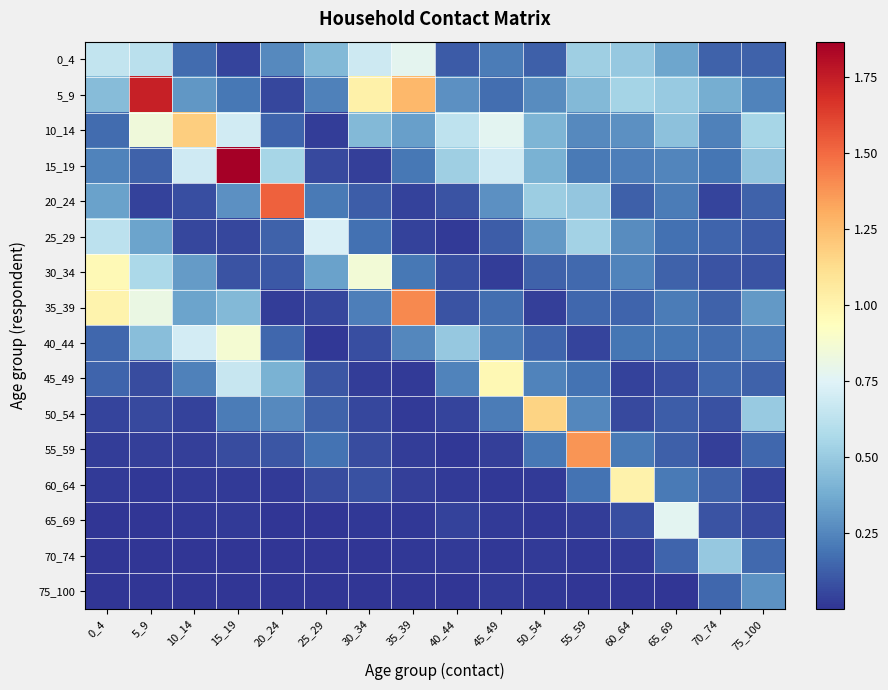

Reading right to left, extract all data points from this chart.

0_4: 75_100=0.1	70_74=0.1	65_69=0.4	60_64=0.5	55_59=0.5	50_54=0.1	45_49=0.2	40_44=0.1	35_39=0.8	30_34=0.7	25_29=0.4	20_24=0.3	15_19=0.0	10_14=0.2	5_9=0.6	0_4=0.6
5_9: 75_100=0.2	70_74=0.4	65_69=0.5	60_64=0.5	55_59=0.4	50_54=0.3	45_49=0.2	40_44=0.3	35_39=1.3	30_34=1.0	25_29=0.2	20_24=0.1	15_19=0.2	10_14=0.3	5_9=1.7	0_4=0.4
10_14: 75_100=0.6	70_74=0.2	65_69=0.5	60_64=0.3	55_59=0.3	50_54=0.4	45_49=0.8	40_44=0.6	35_39=0.3	30_34=0.4	25_29=0.0	20_24=0.1	15_19=0.7	10_14=1.2	5_9=0.8	0_4=0.2
15_19: 75_100=0.5	70_74=0.2	65_69=0.2	60_64=0.2	55_59=0.2	50_54=0.4	45_49=0.7	40_44=0.5	35_39=0.2	30_34=0.0	25_29=0.1	20_24=0.6	15_19=1.9	10_14=0.7	5_9=0.1	0_4=0.2
20_24: 75_100=0.1	70_74=0.0	65_69=0.2	60_64=0.1	55_59=0.5	50_54=0.5	45_49=0.3	40_44=0.1	35_39=0.0	30_34=0.1	25_29=0.2	20_24=1.5	15_19=0.3	10_14=0.1	5_9=0.0	0_4=0.3
25_29: 75_100=0.1	70_74=0.1	65_69=0.2	60_64=0.3	55_59=0.5	50_54=0.3	45_49=0.1	40_44=0.0	35_39=0.0	30_34=0.2	25_29=0.7	20_24=0.1	15_19=0.1	10_14=0.1	5_9=0.3	0_4=0.6
30_34: 75_100=0.1	70_74=0.1	65_69=0.1	60_64=0.2	55_59=0.2	50_54=0.1	45_49=0.0	40_44=0.1	35_39=0.2	30_34=0.9	25_29=0.3	20_24=0.1	15_19=0.1	10_14=0.3	5_9=0.6	0_4=1.0
35_39: 75_100=0.3	70_74=0.1	65_69=0.2	60_64=0.1	55_59=0.2	50_54=0.0	45_49=0.2	40_44=0.1	35_39=1.4	30_34=0.2	25_29=0.1	20_24=0.0	15_19=0.4	10_14=0.3	5_9=0.8	0_4=1.0
40_44: 75_100=0.2	70_74=0.2	65_69=0.2	60_64=0.2	55_59=0.1	50_54=0.1	45_49=0.2	40_44=0.5	35_39=0.3	30_34=0.1	25_29=0.0	20_24=0.2	15_19=0.9	10_14=0.7	5_9=0.4	0_4=0.2
45_49: 75_100=0.1	70_74=0.1	65_69=0.1	60_64=0.0	55_59=0.2	50_54=0.2	45_49=1.0	40_44=0.2	35_39=0.0	30_34=0.0	25_29=0.1	20_24=0.4	15_19=0.7	10_14=0.2	5_9=0.1	0_4=0.1
50_54: 75_100=0.5	70_74=0.1	65_69=0.1	60_64=0.1	55_59=0.3	50_54=1.2	45_49=0.2	40_44=0.0	35_39=0.0	30_34=0.1	25_29=0.1	20_24=0.3	15_19=0.2	10_14=0.0	5_9=0.1	0_4=0.1
55_59: 75_100=0.1	70_74=0.0	65_69=0.1	60_64=0.2	55_59=1.4	50_54=0.2	45_49=0.0	40_44=0.0	35_39=0.0	30_34=0.1	25_29=0.2	20_24=0.1	15_19=0.1	10_14=0.0	5_9=0.0	0_4=0.0
60_64: 75_100=0.0	70_74=0.1	65_69=0.2	60_64=1.0	55_59=0.2	50_54=0.0	45_49=0.0	40_44=0.0	35_39=0.0	30_34=0.1	25_29=0.1	20_24=0.0	15_19=0.0	10_14=0.0	5_9=0.0	0_4=0.0
65_69: 75_100=0.1	70_74=0.1	65_69=0.8	60_64=0.1	55_59=0.0	50_54=0.0	45_49=0.0	40_44=0.0	35_39=0.0	30_34=0.0	25_29=0.0	20_24=0.0	15_19=0.0	10_14=0.0	5_9=0.0	0_4=0.0
70_74: 75_100=0.2	70_74=0.5	65_69=0.1	60_64=0.0	55_59=0.0	50_54=0.0	45_49=0.0	40_44=0.0	35_39=0.0	30_34=0.0	25_29=0.0	20_24=0.0	15_19=0.0	10_14=0.0	5_9=0.0	0_4=0.0
75_100: 75_100=0.3	70_74=0.2	65_69=0.0	60_64=0.0	55_59=0.0	50_54=0.0	45_49=0.0	40_44=0.0	35_39=0.0	30_34=0.0	25_29=0.0	20_24=0.0	15_19=0.0	10_14=0.0	5_9=0.0	0_4=0.0